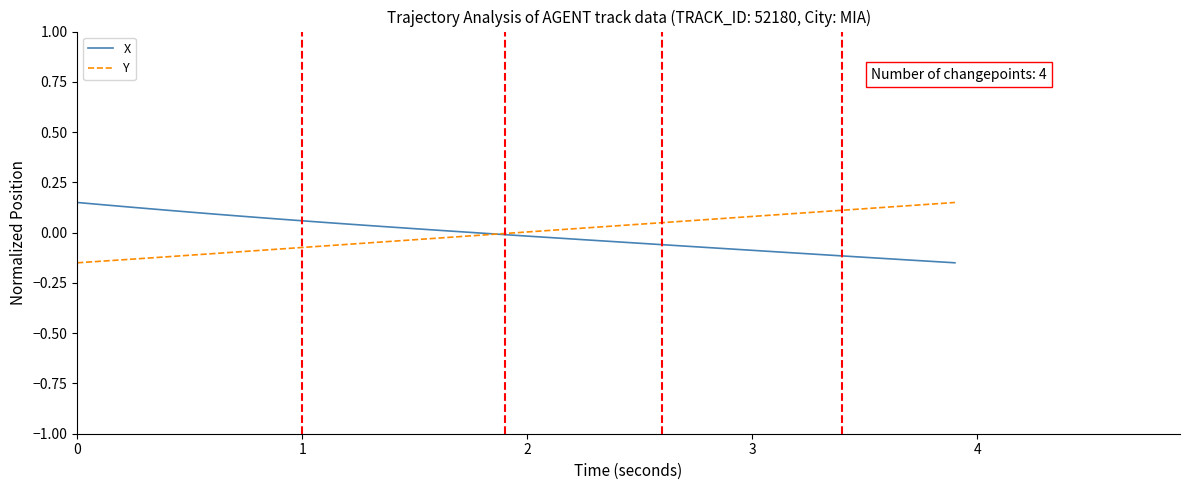

Which series ends up on top after the final intersection of Y and X?

Y